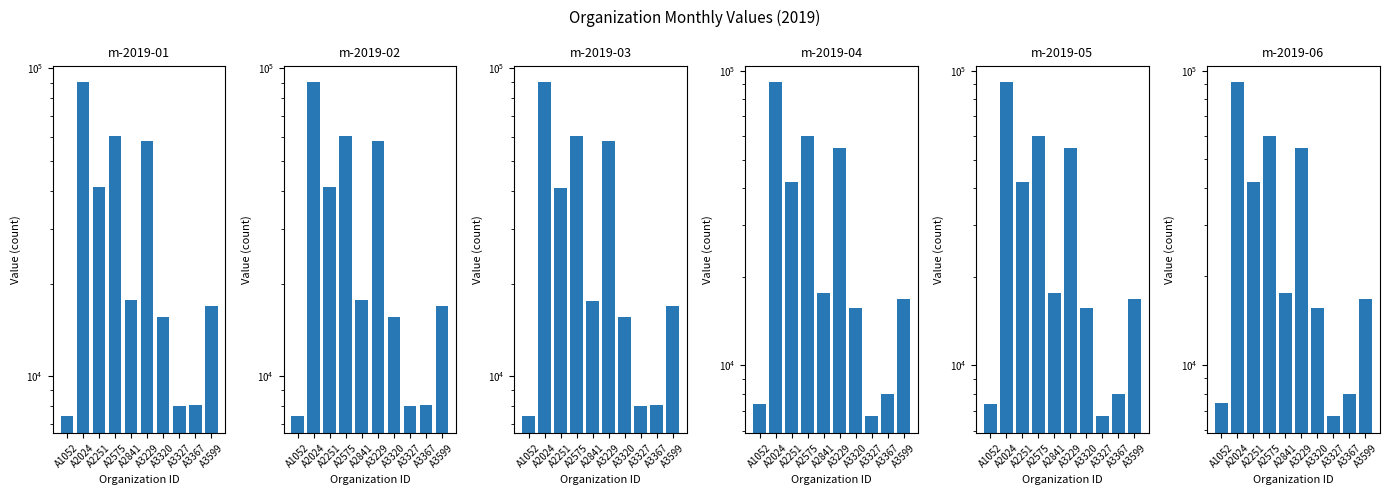

The value of m-2019-02 at A3229 is 58159. True or false?

True